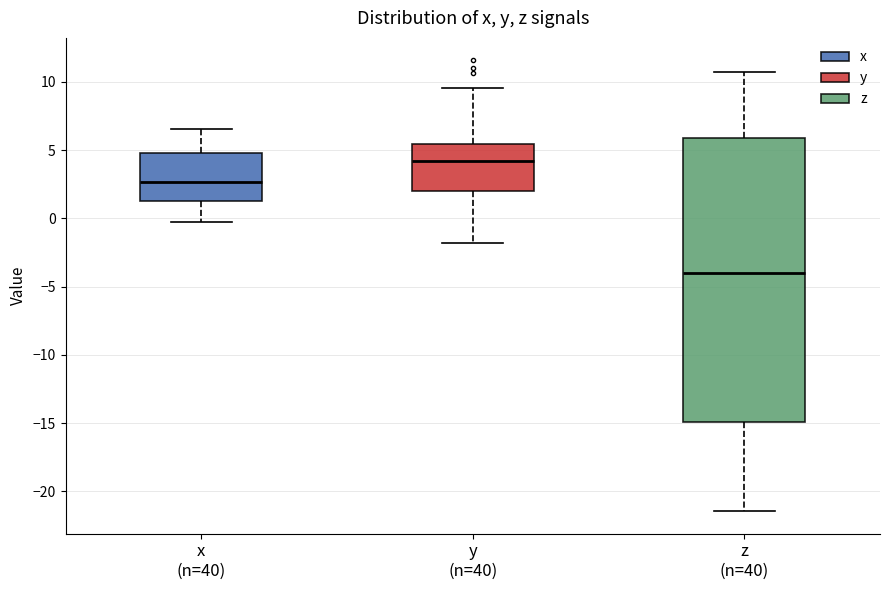

Reading left to right, read every box against the y-axis: the position of its median line, the range the box covers, and the ends of its whiskers. The values are not printed on the chart, so give them approximately, as read against the axis.

x (n=40): median 2.5, box 1.5 to 5.0, whiskers 0.0 to 6.5
y (n=40): median 4.0, box 2.0 to 5.5, whiskers -2.0 to 9.5
z (n=40): median -4.0, box -15.0 to 6.0, whiskers -21.5 to 10.5